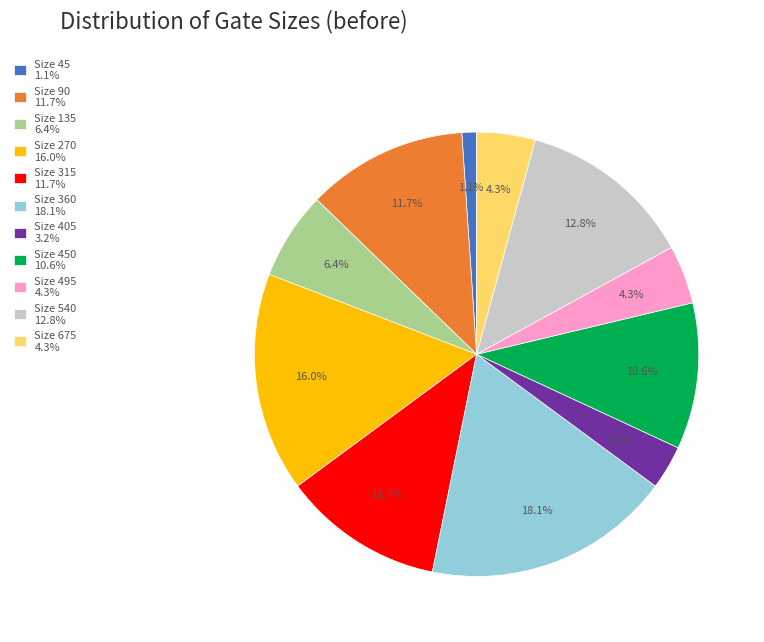

Which category has the smallest portion of the pie?

Size 45 1.1%